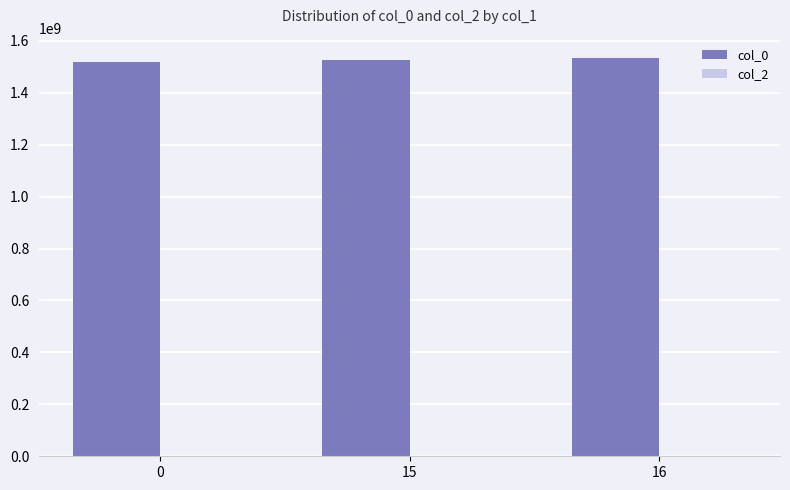

What is the sum of all values?

4579403135